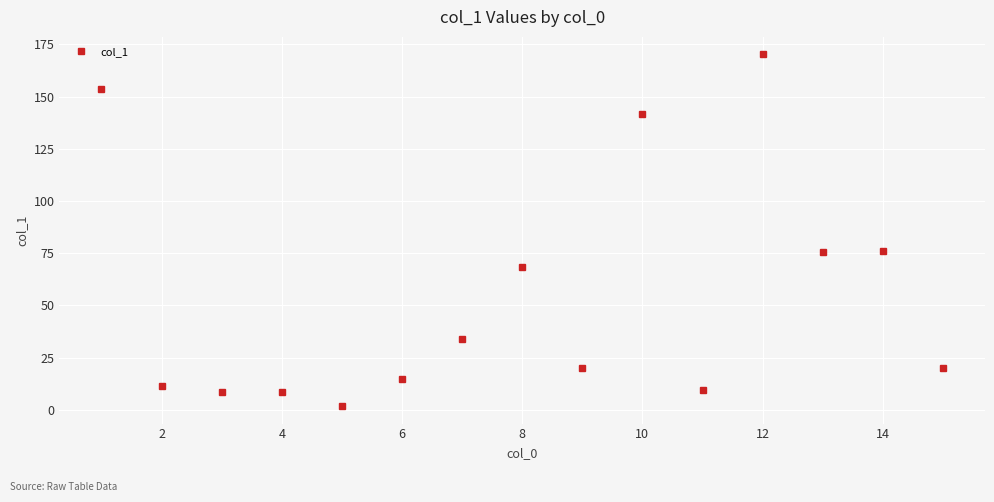

What is the value of the 7th point from the left?

33.9